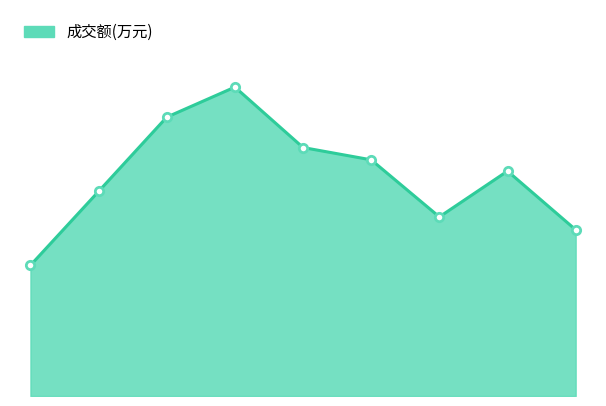

Is this an area chart (filled region under the line)?

Yes